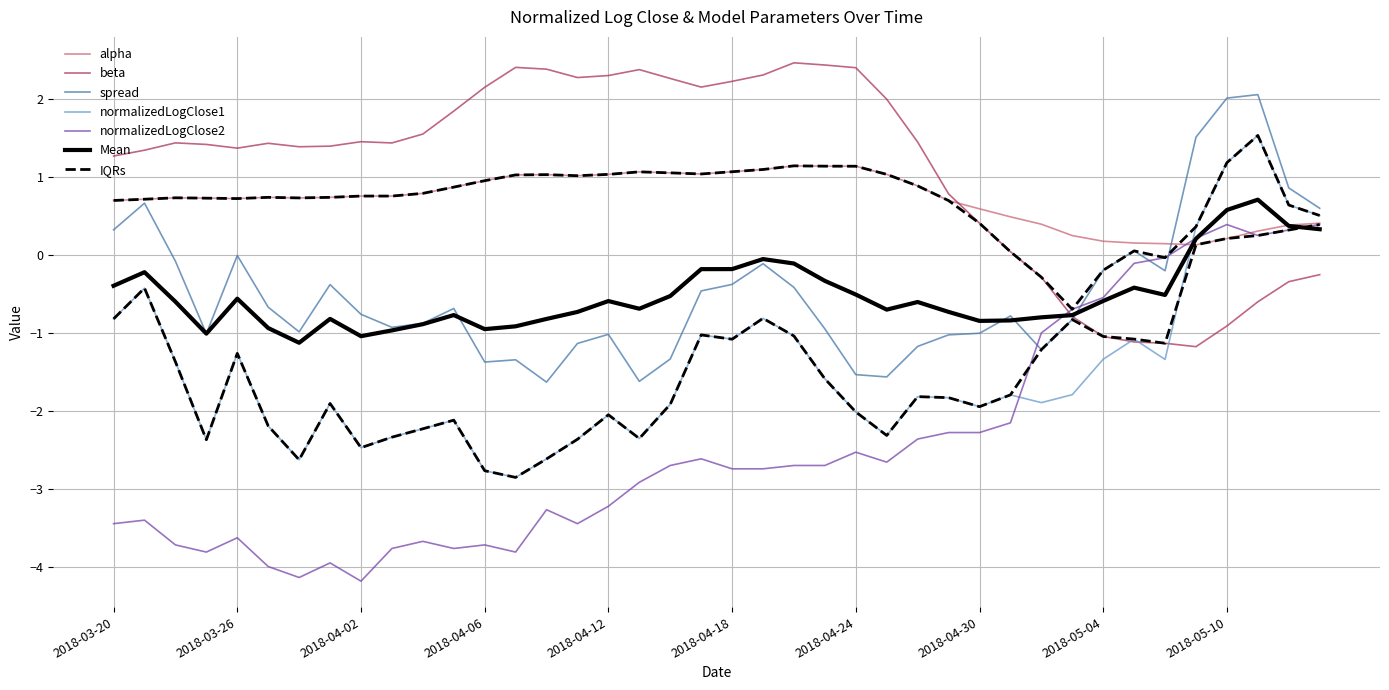

At which label does normalizedLogClose1 first exceed -1?

2018-03-20